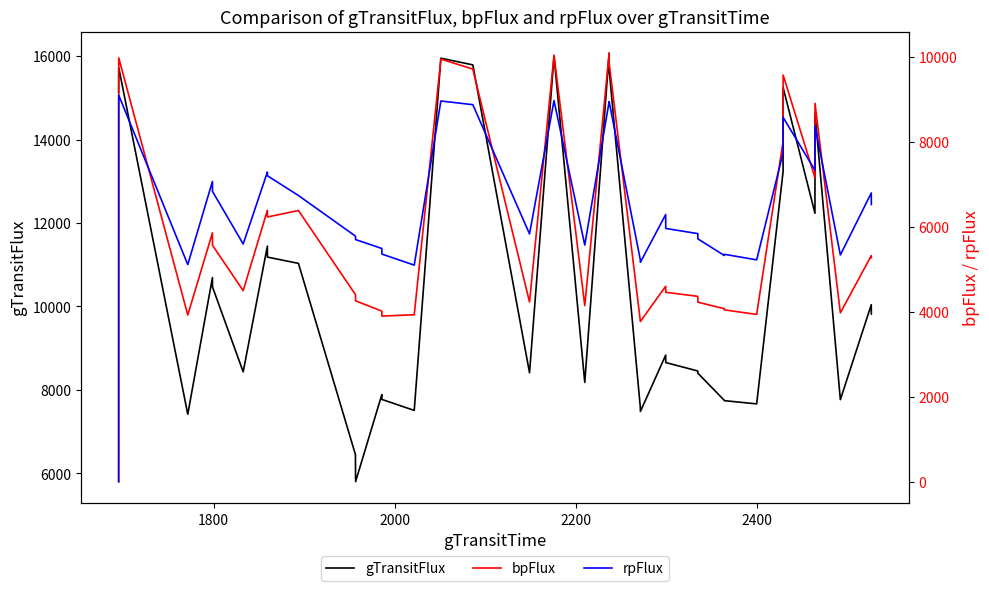

True or false: gTransitFlux and rpFlux cross at least once.

False